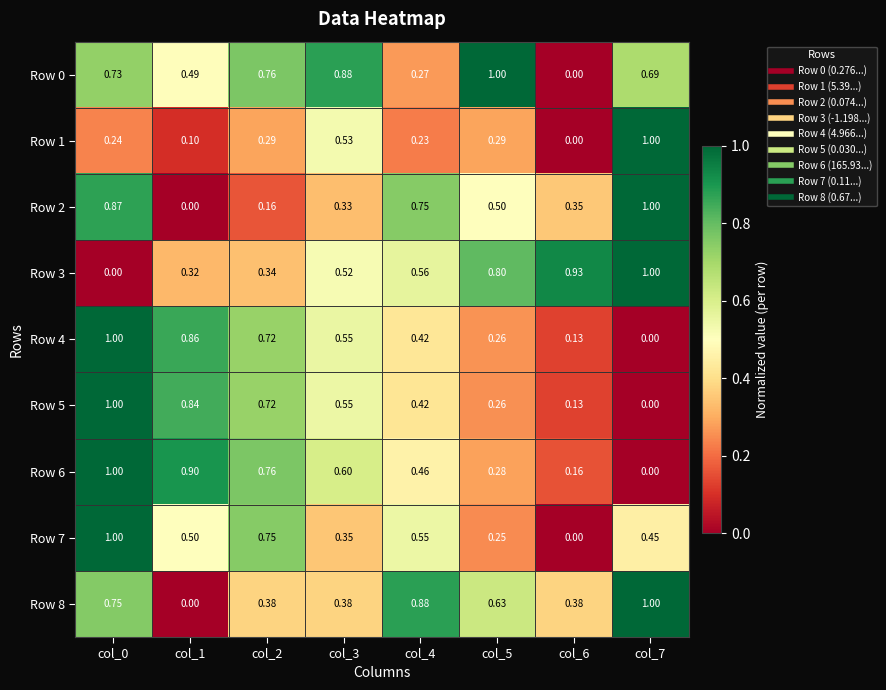

How many categories are shown in the chart?

8